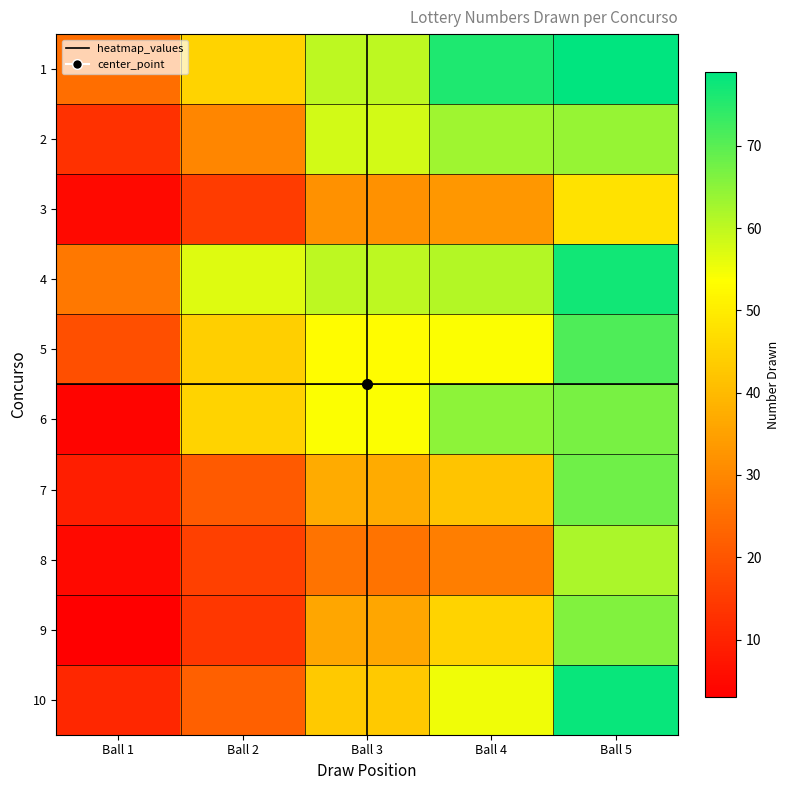

What is the smallest value displayed?

3